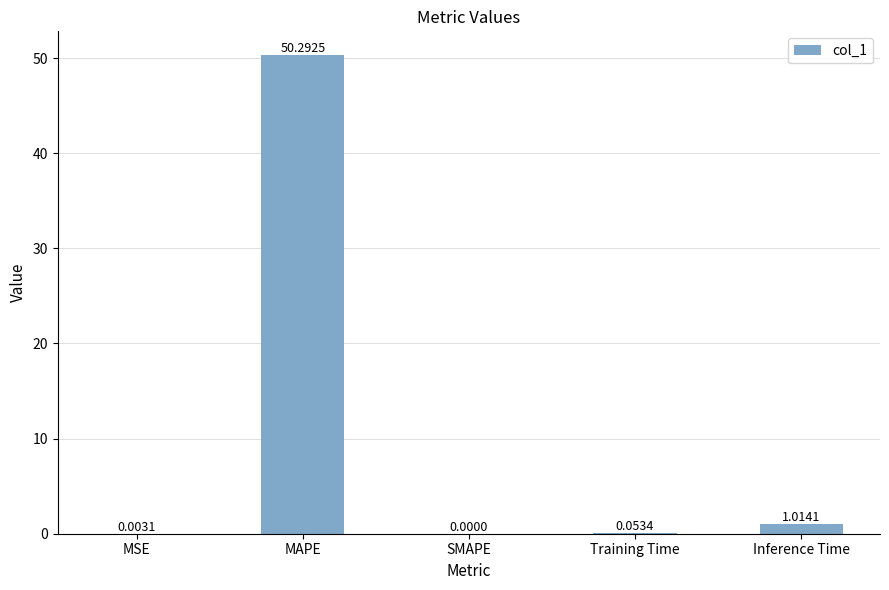

The value at MSE is 0.0. True or false?

True